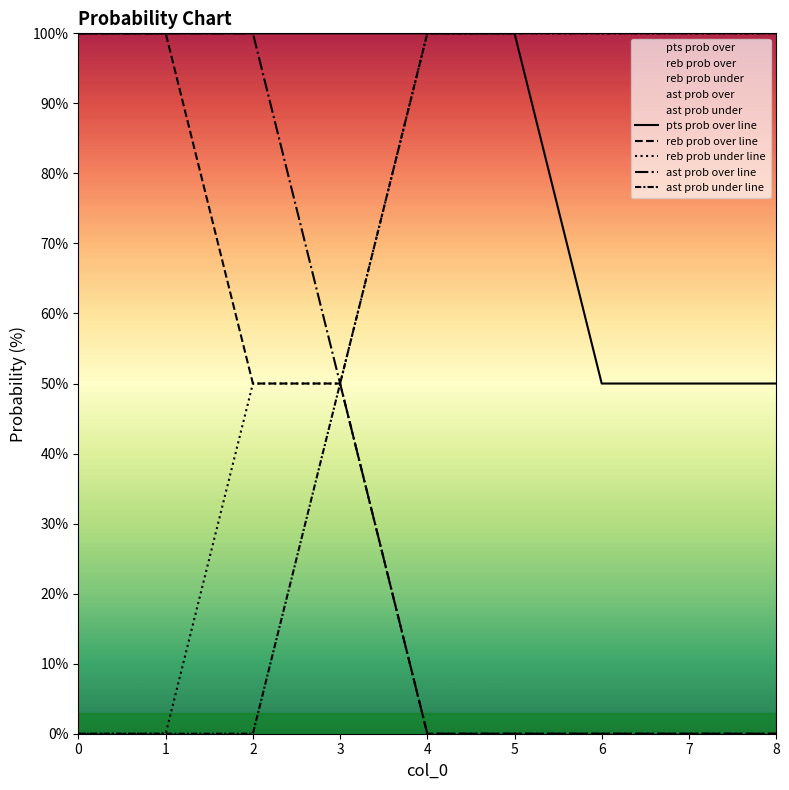

What is the difference between the reb prob over line values at 0 and 4?

100